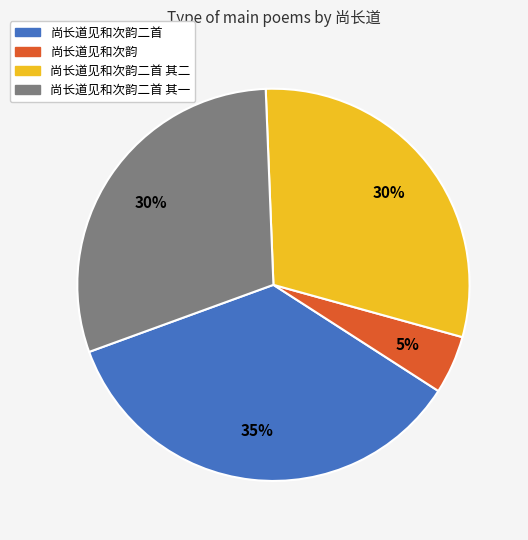

Is there a majority slice in this chart?

No